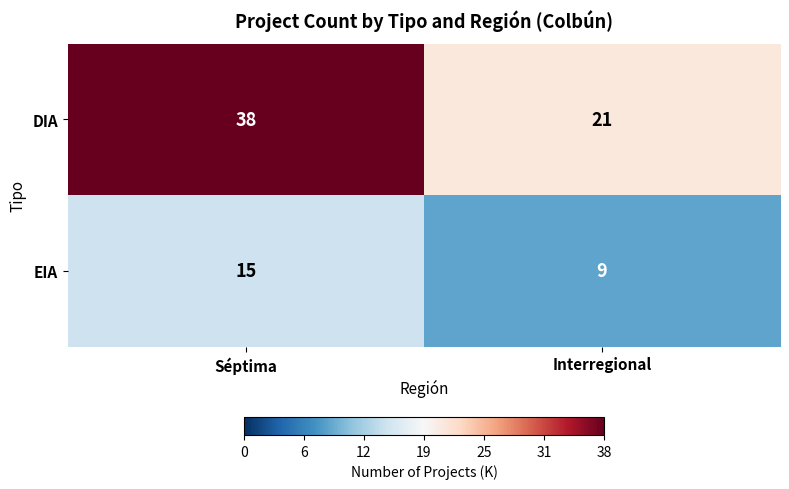

What is the maximum value shown in the chart?

38